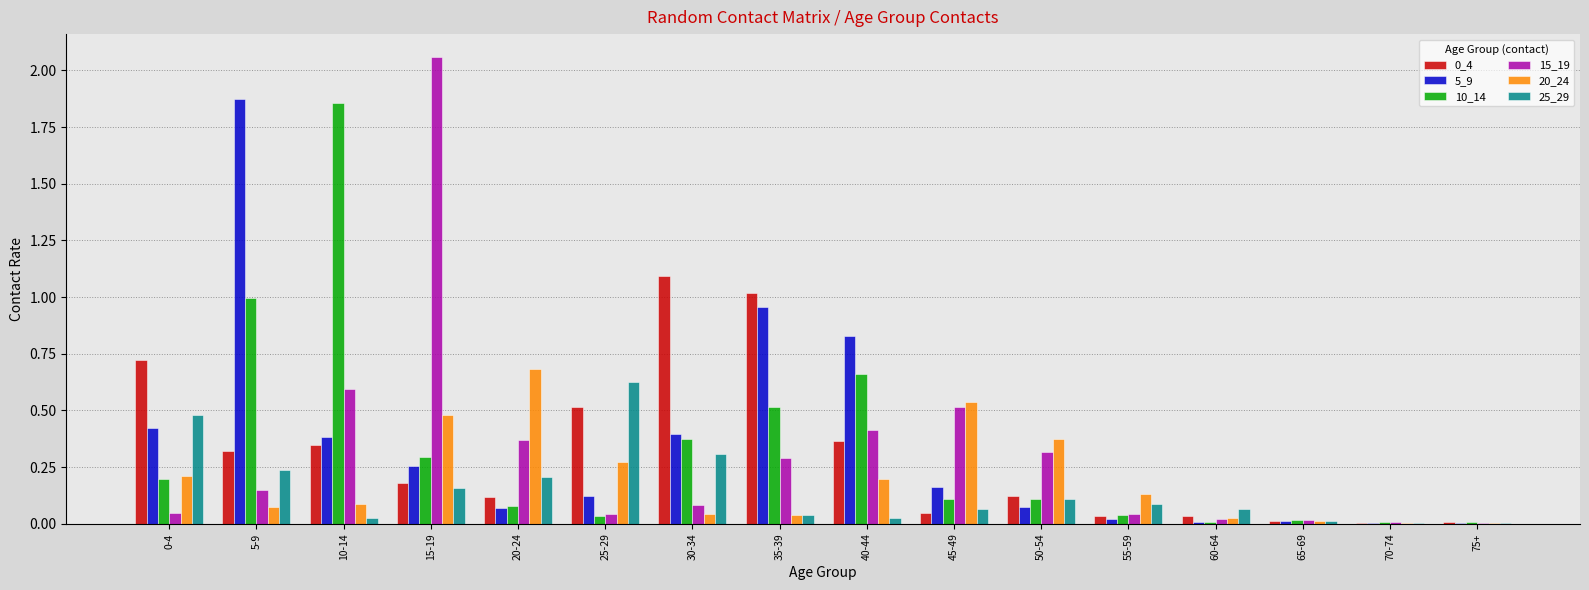

What is the sum of all 10_14 values?

5.3